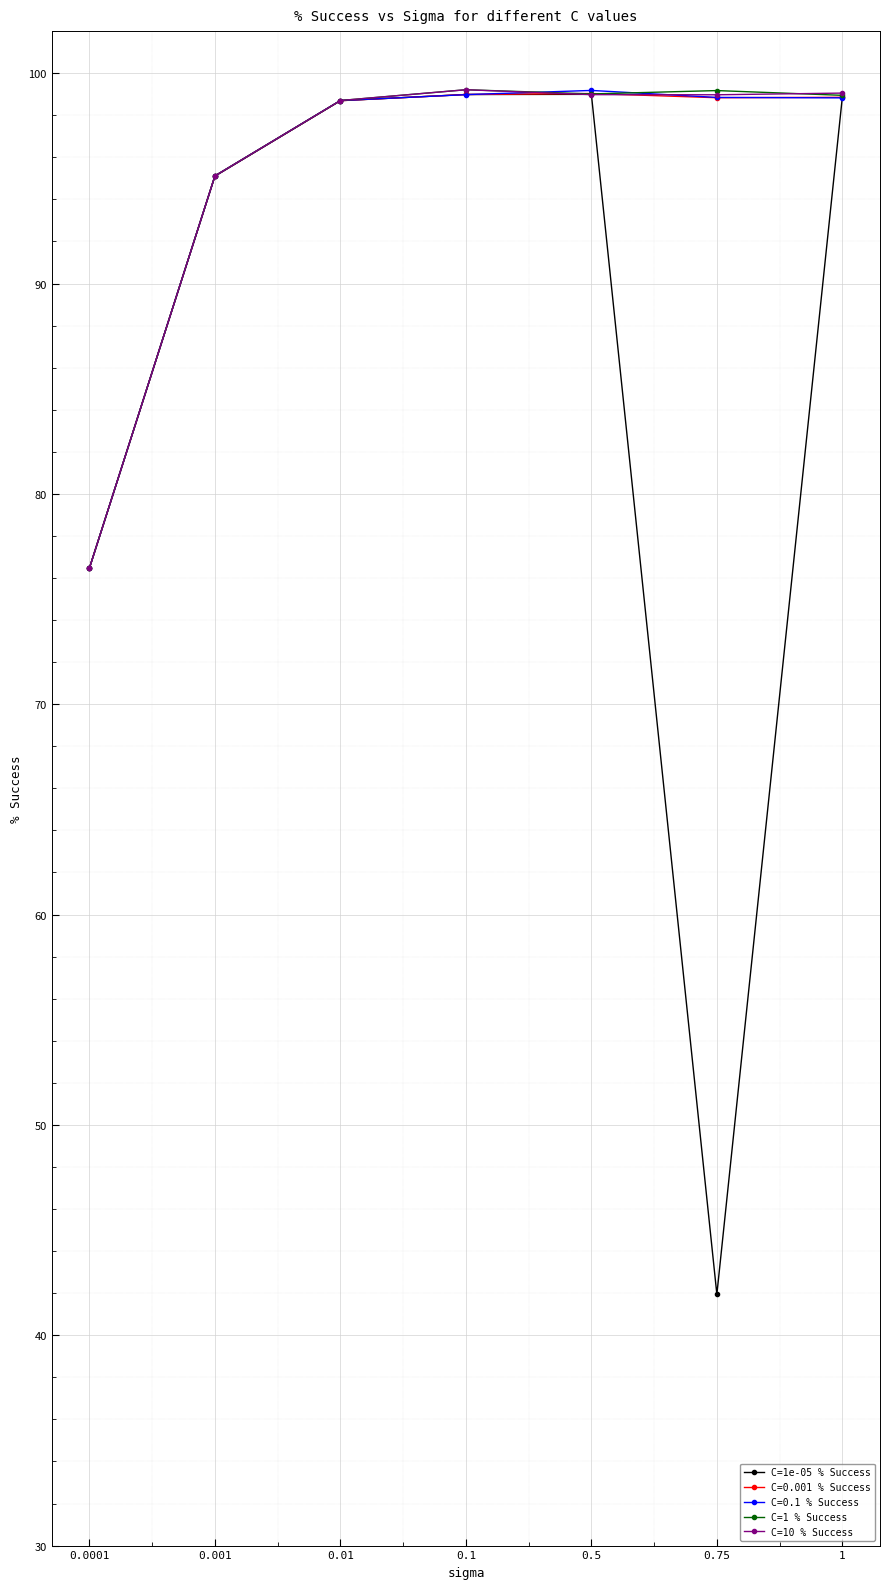

Which series changed the most between 0.001 and 0.5?

C=0.1 % Success